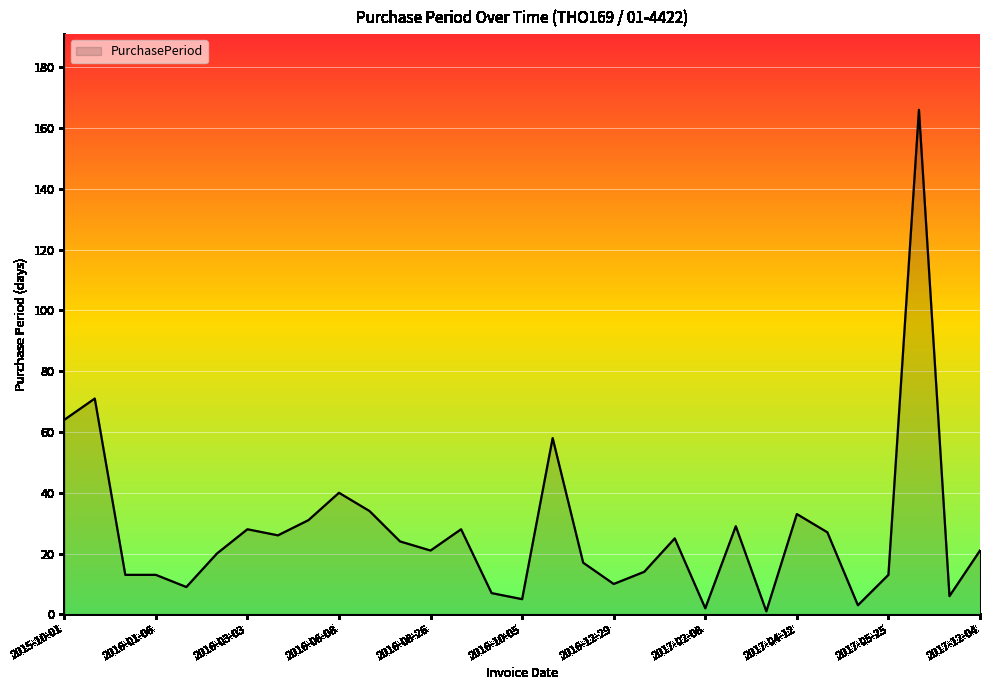

What is the maximum value shown in the chart?

166